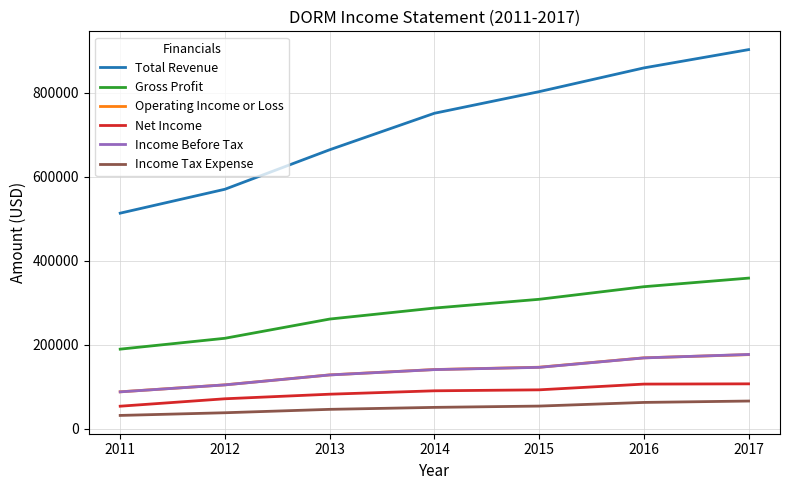

True or false: Net Income and Total Revenue cross at least once.

False